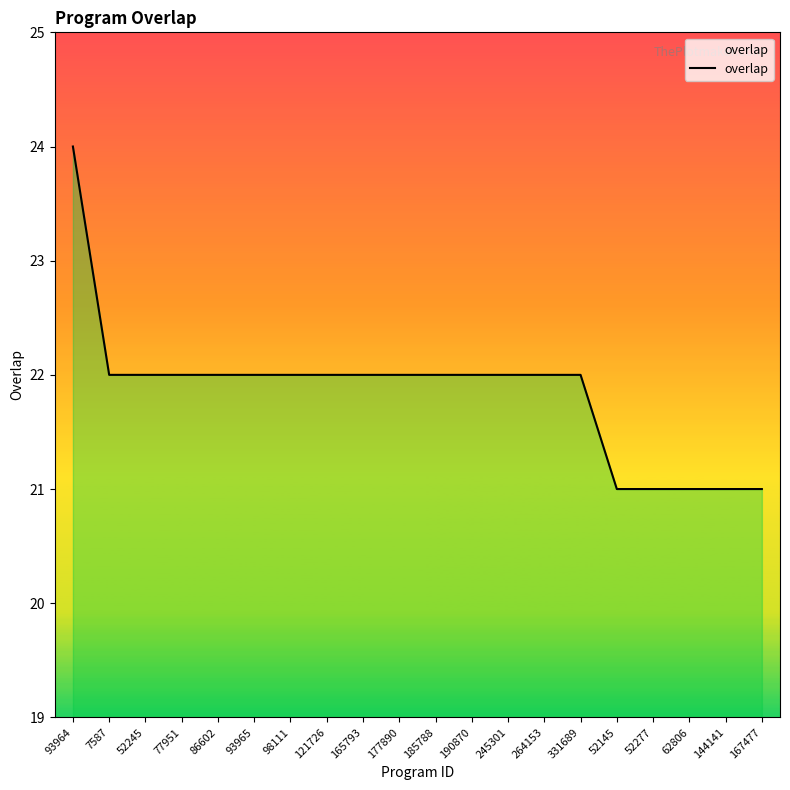

What value does the data have at 264153?

22